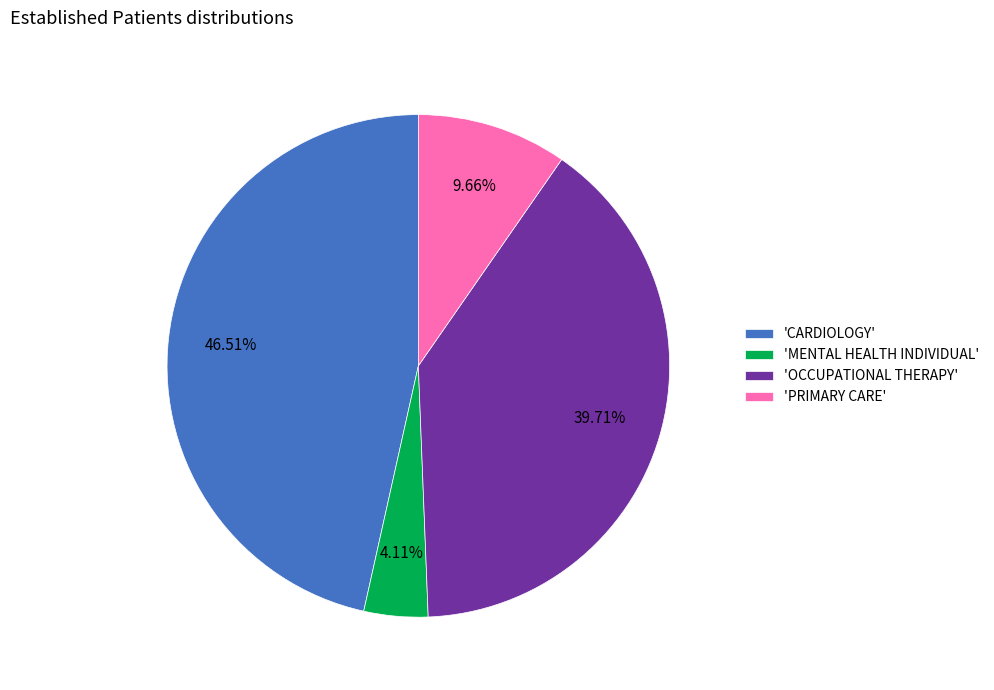

Which category has the biggest portion of the pie?

'CARDIOLOGY'